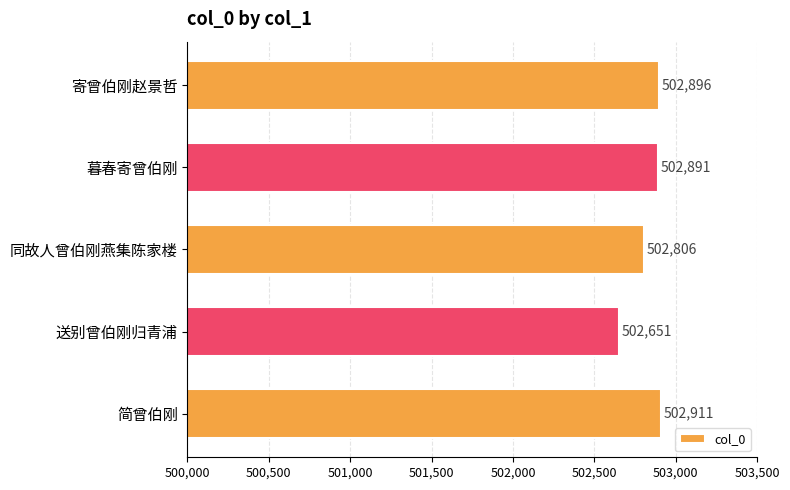

What is the change in value from 暮春寄曾伯刚 to 同故人曾伯刚燕集陈家楼?

-85